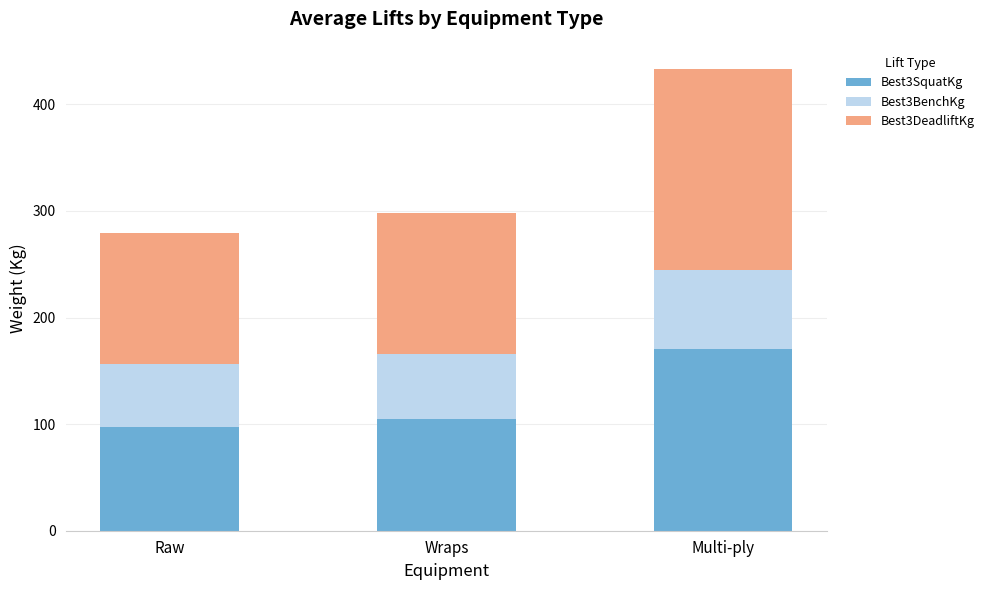

At which category is the sum across all series the highest?

Multi-ply